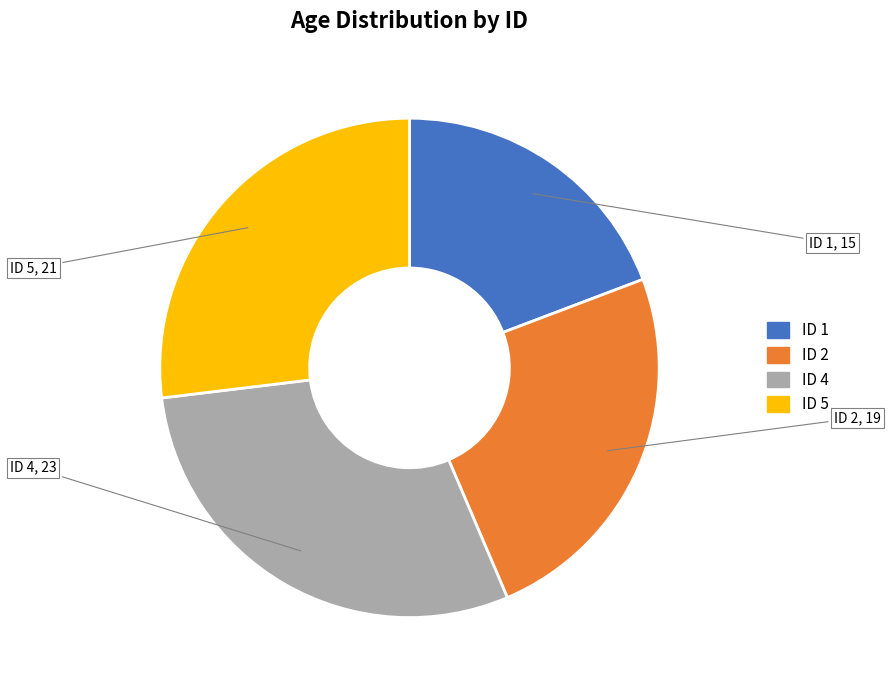

Is there any slice that represents more than half of the pie?

No